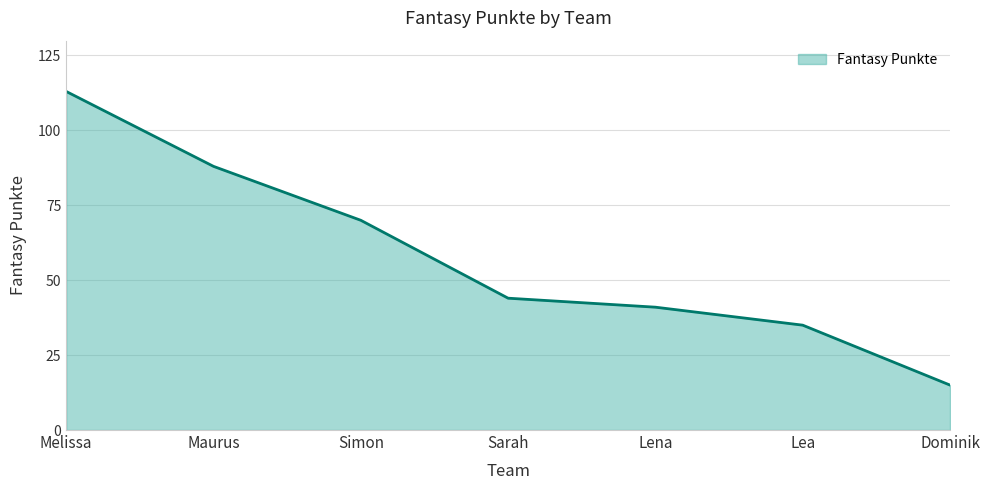

What is the difference between the values at Simon and Melissa?

43